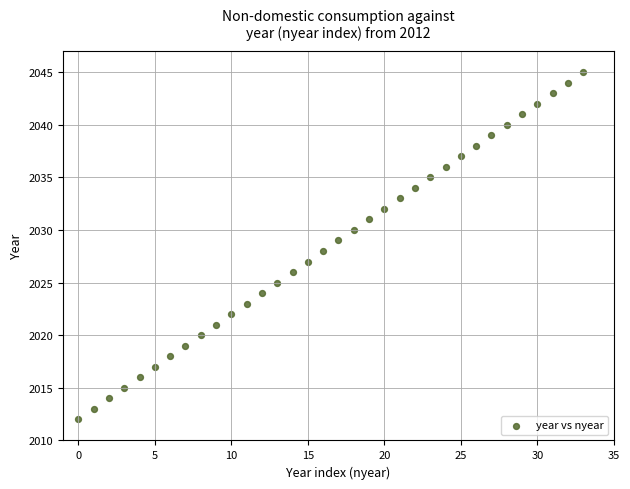

What is the range of Y values (max minus min)?

33